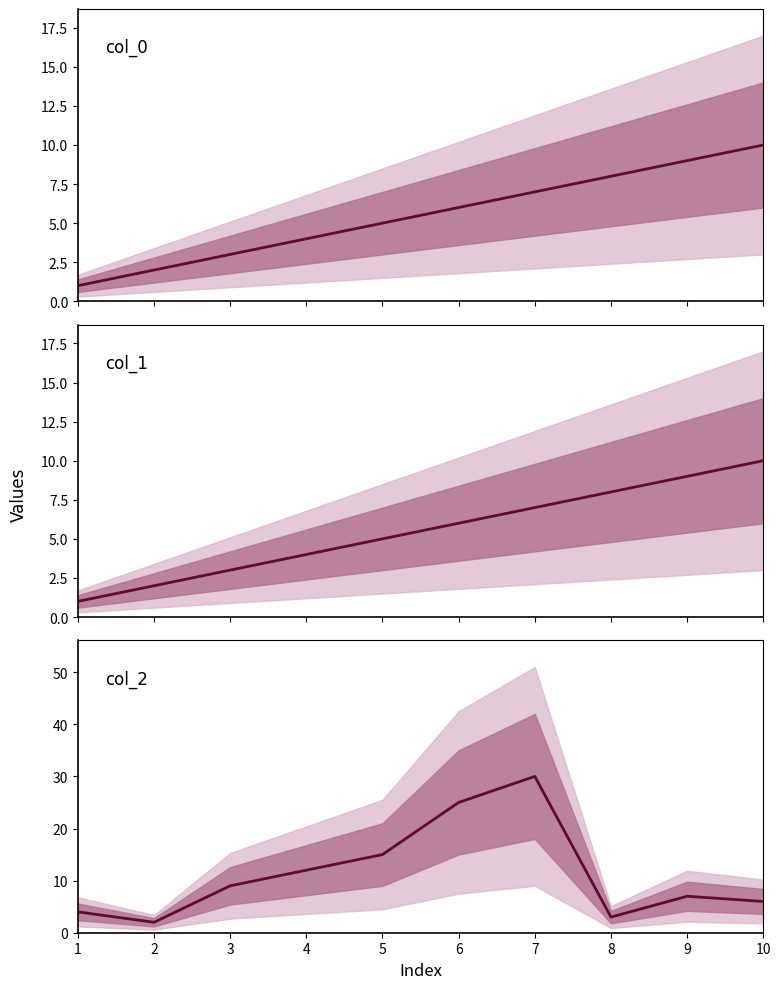

True or false: col_1 and col_0 cross at least once.

False